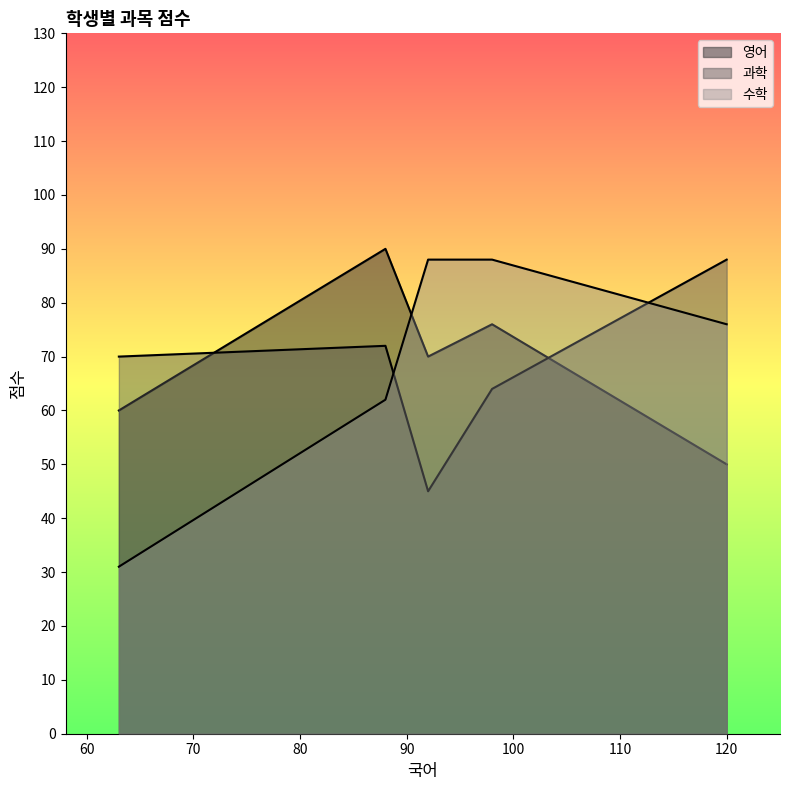

True or false: 수학 has more than 1 points higher than both neighbors.

False